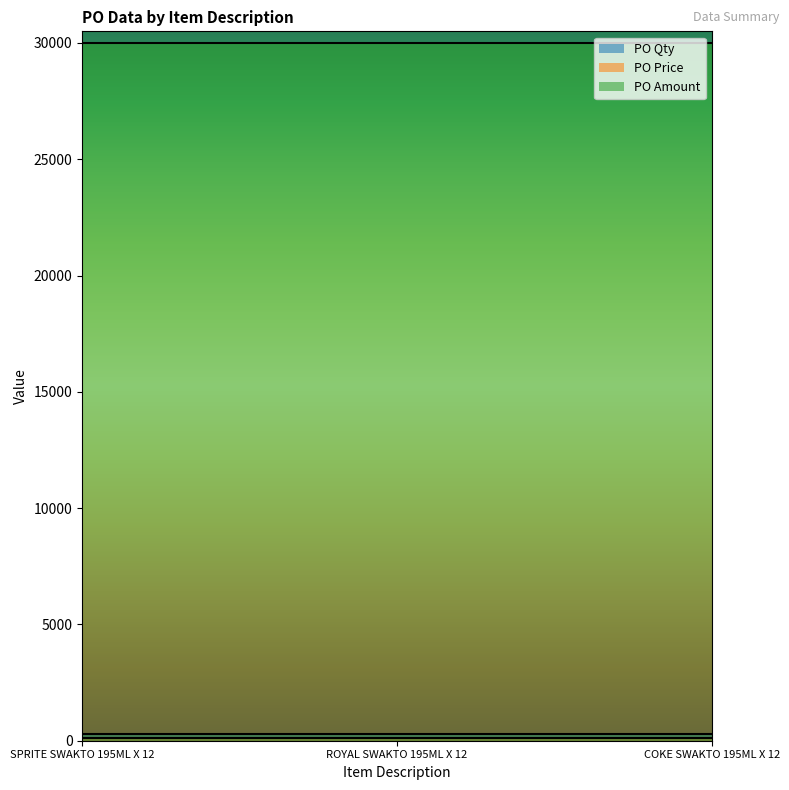

What is the greatest value displayed?

30000